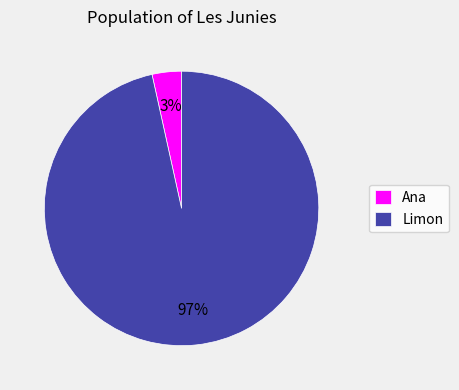

To the nearest percent, what is the combined percentage of Limon and Ana?

100%